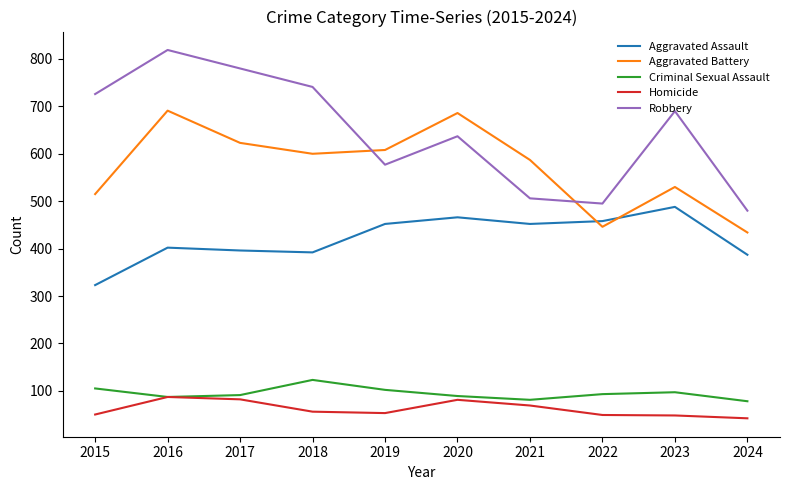

True or false: Criminal Sexual Assault and Aggravated Assault cross at least once.

False